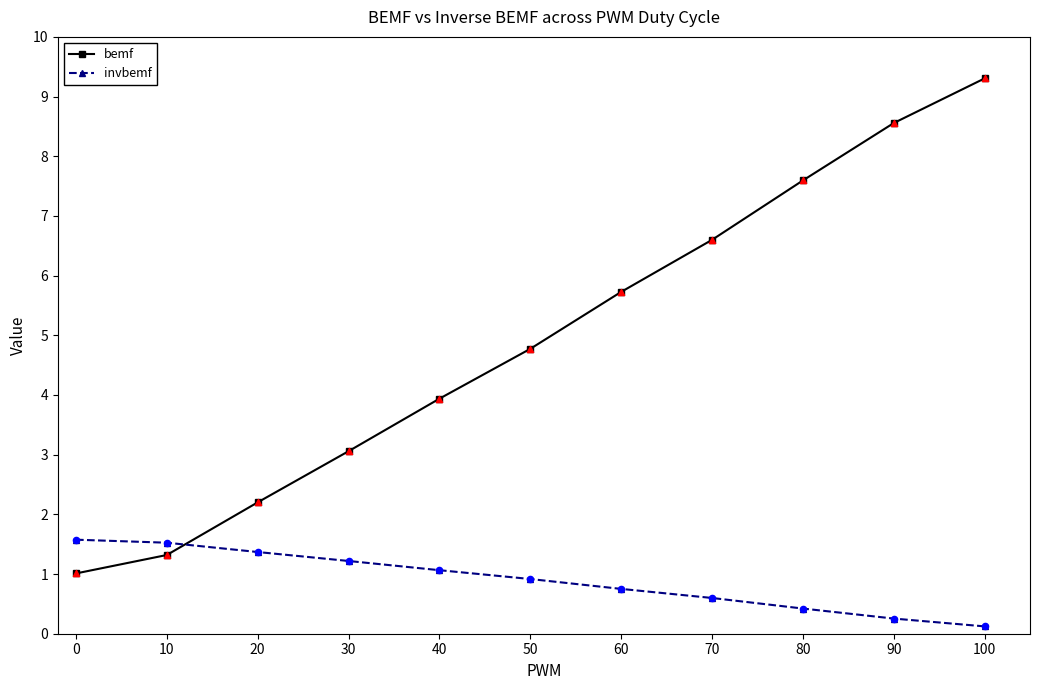

Between 20 and 70, which series saw the biggest shift?

bemf